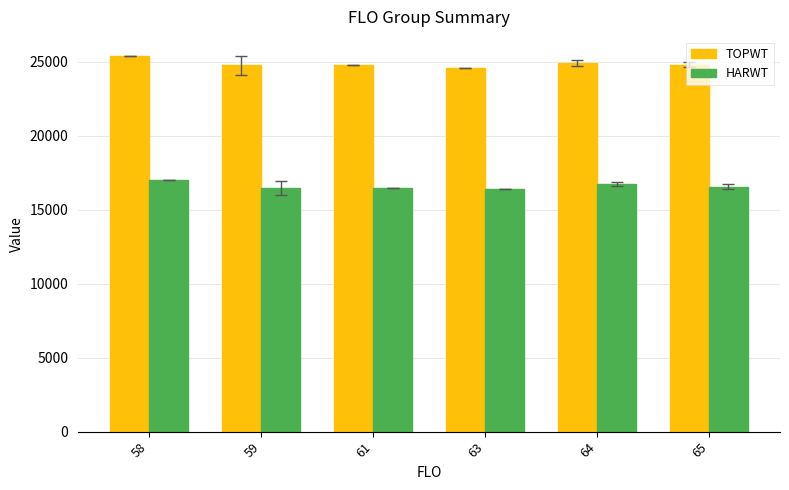

What is the value of the HARWT bar at the 6th from the left?

16552.3